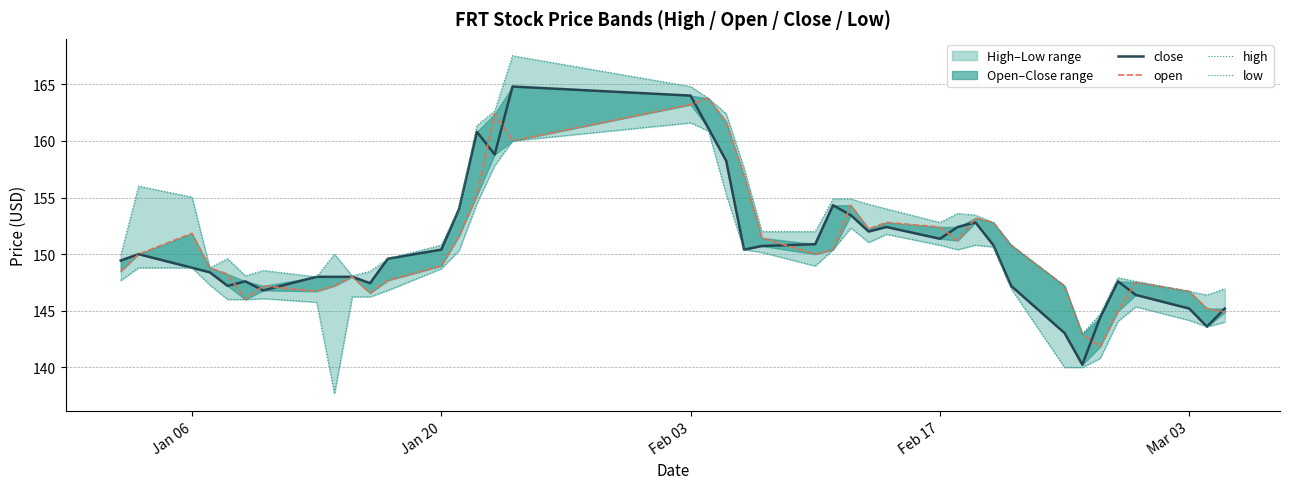

Does the chart display data point markers on the line(s)?

No